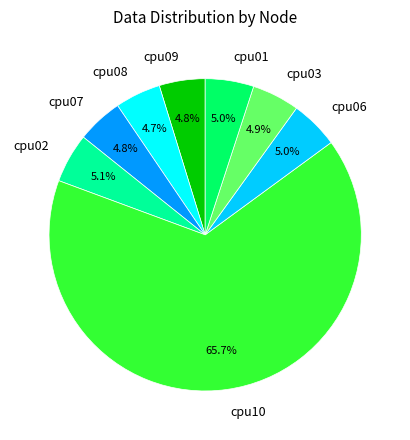

Which category accounts for the majority?

cpu10